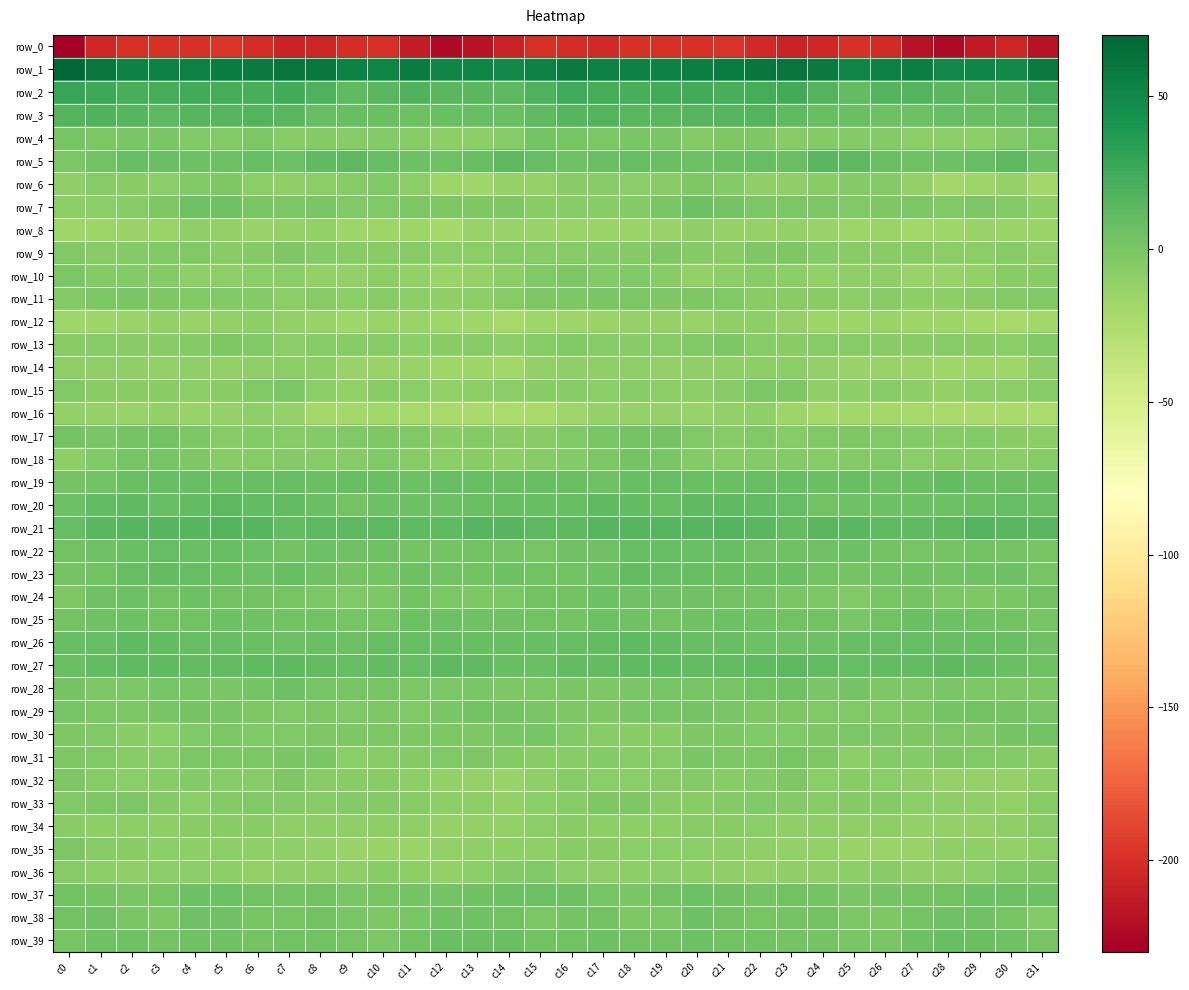

Which has a higher value, c13 or c2?

c2